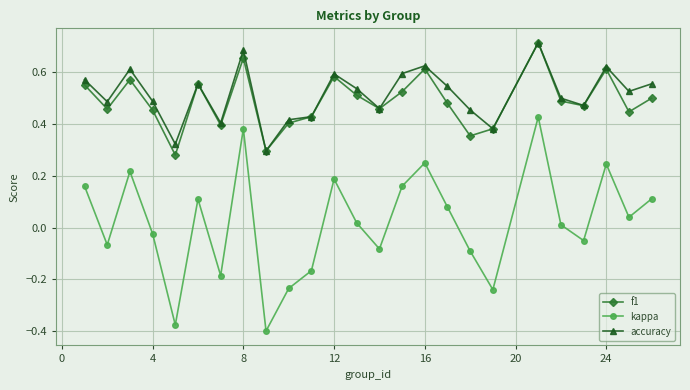

True or false: f1 and kappa intersect in this chart.

False